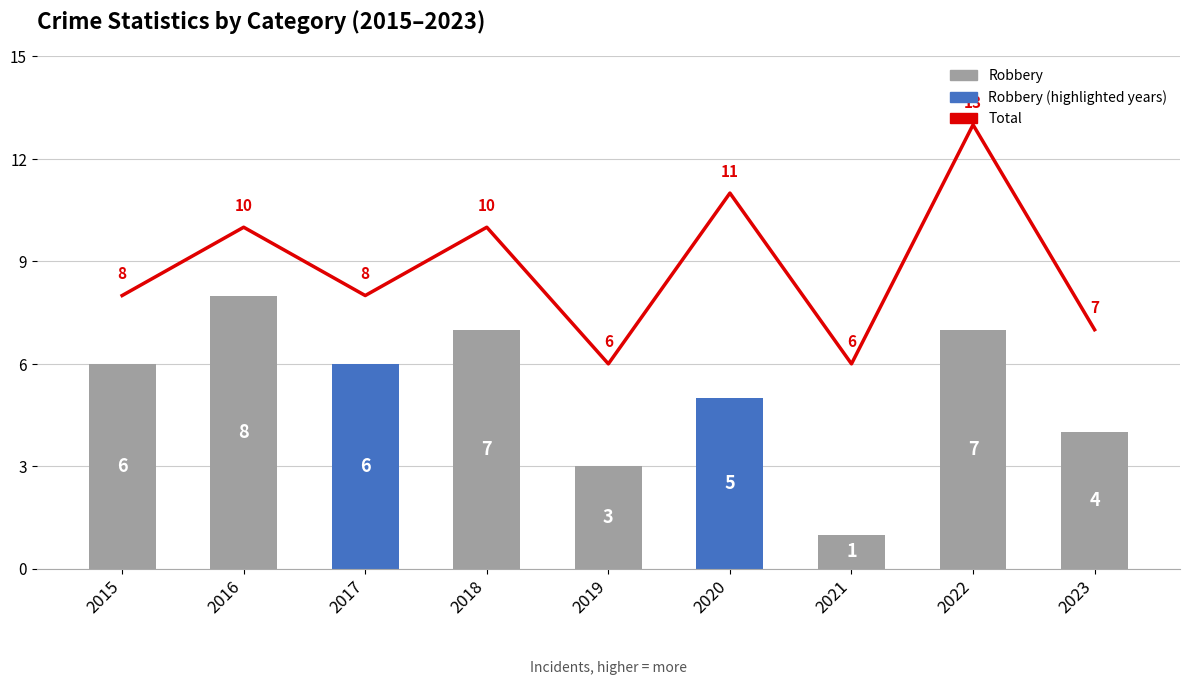

Which series has the widest spread of values?

Total